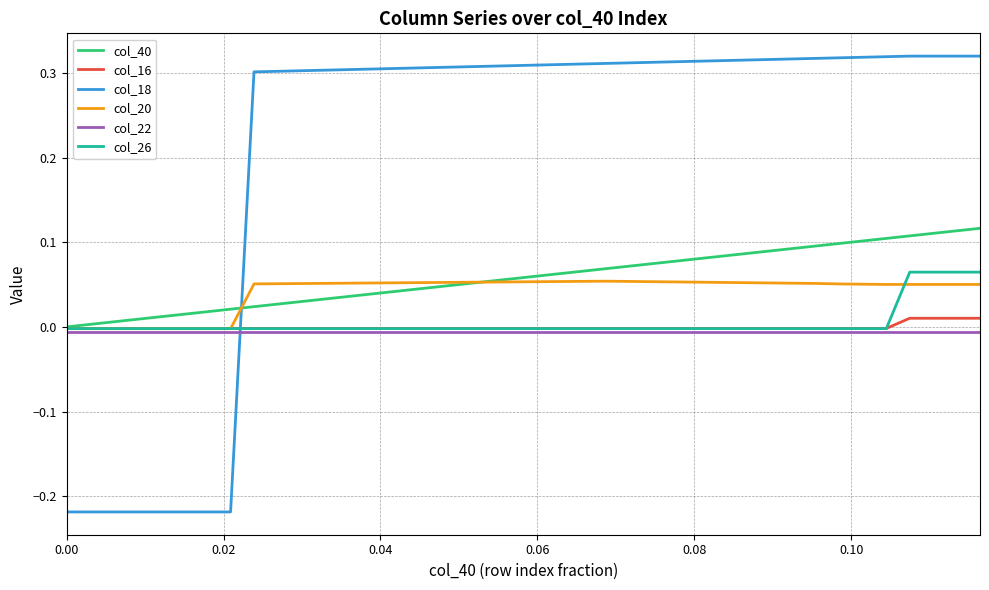

Which series has the widest spread of values?

col_18